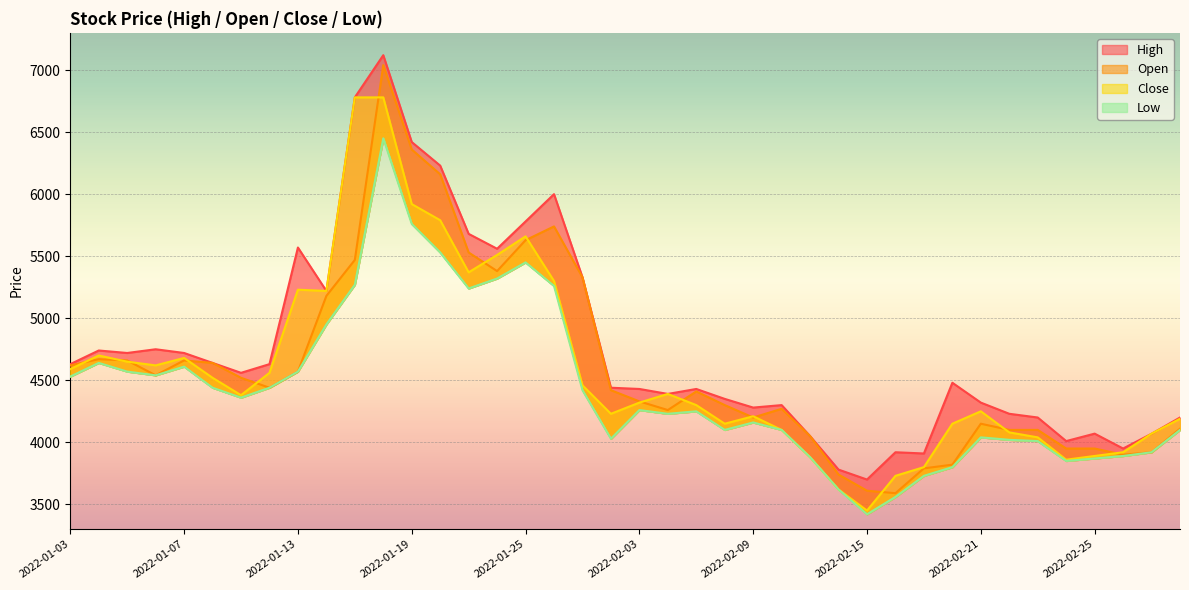

What is the sum of the High values at 2022-01-26 and 2022-02-14?

9780